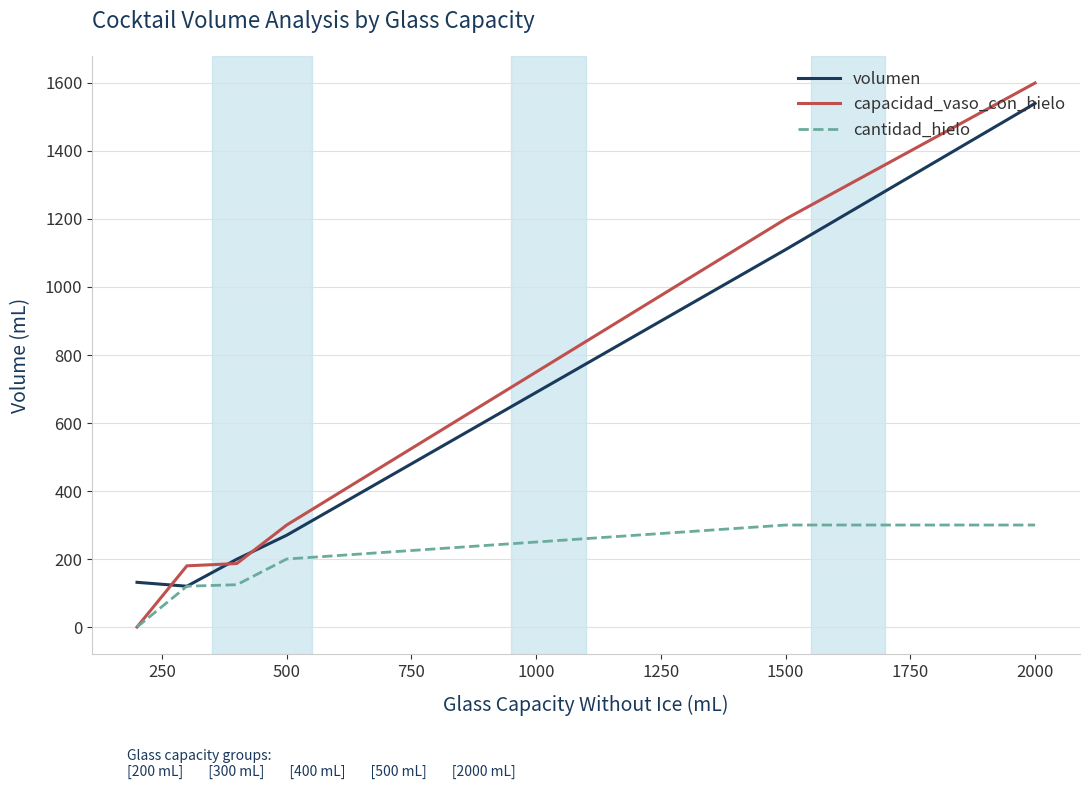

Which series has the widest spread of values?

capacidad_vaso_con_hielo